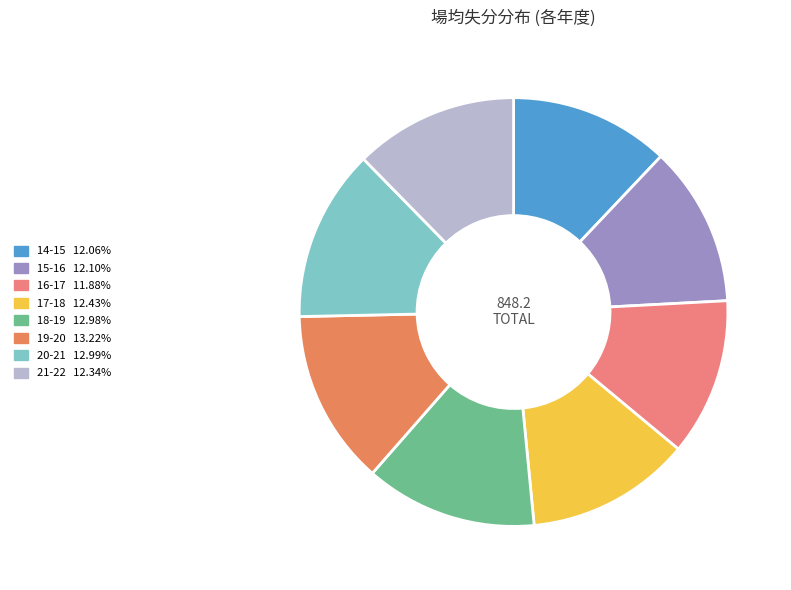

How many segments does this pie chart have?

8